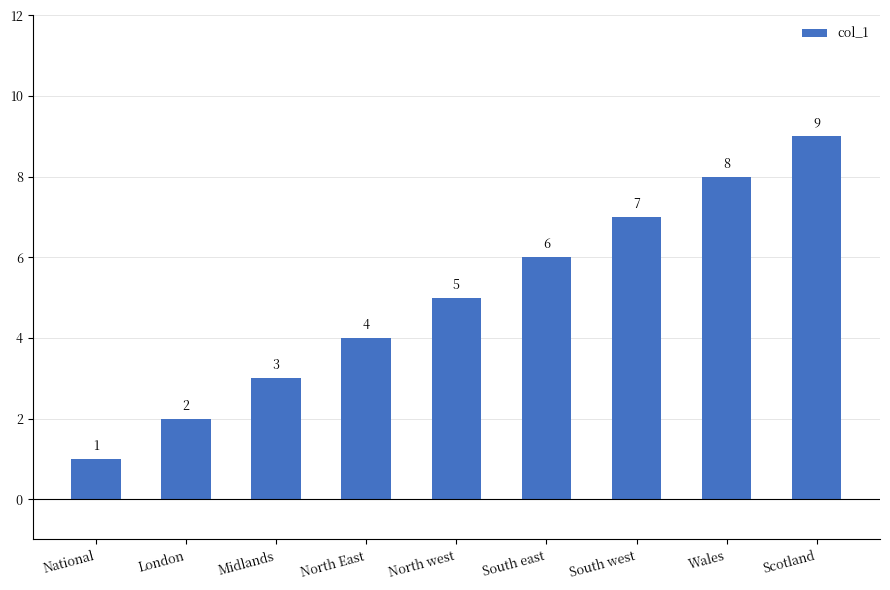

Read the value at National.

1